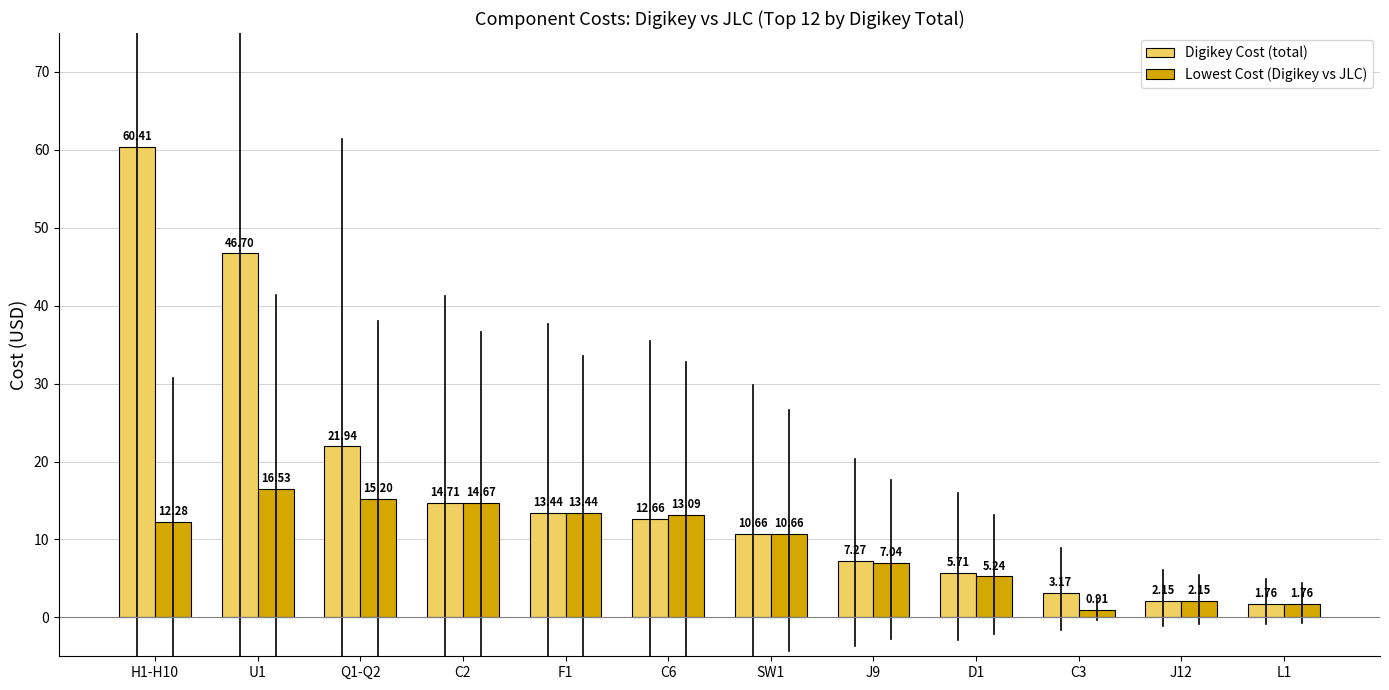

Rank the series at H1-H10 from lowest to highest value.

Lowest Cost (Digikey vs JLC), Digikey Cost (total)